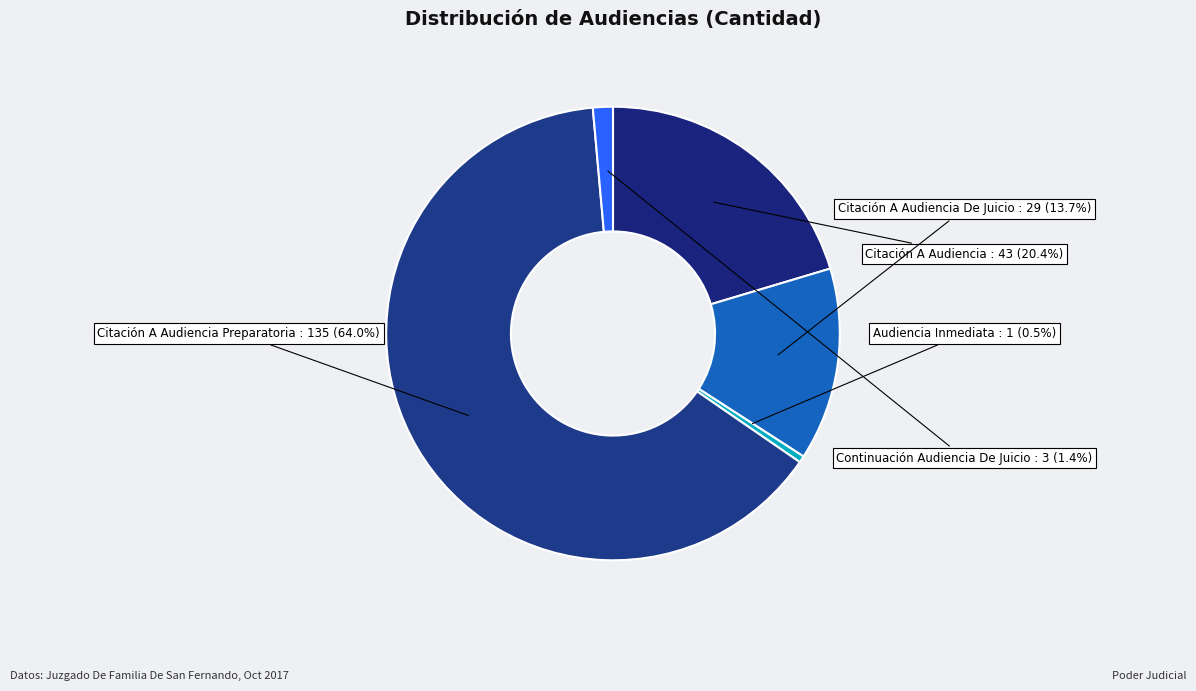

What is the largest slice in the pie chart?

Citación A Audiencia Preparatoria